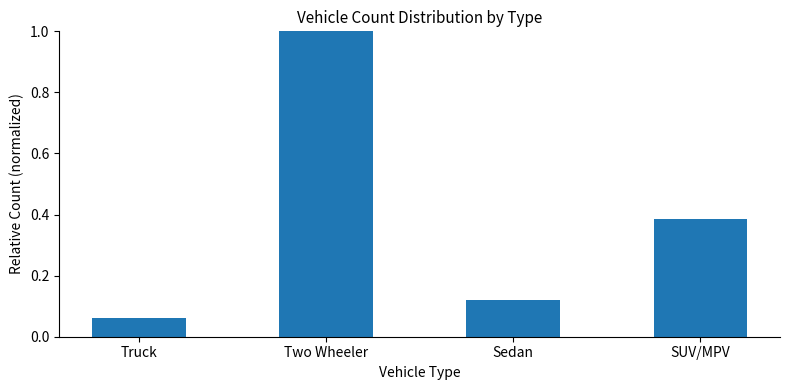

What is the change in value from Truck to Sedan?

+0.1